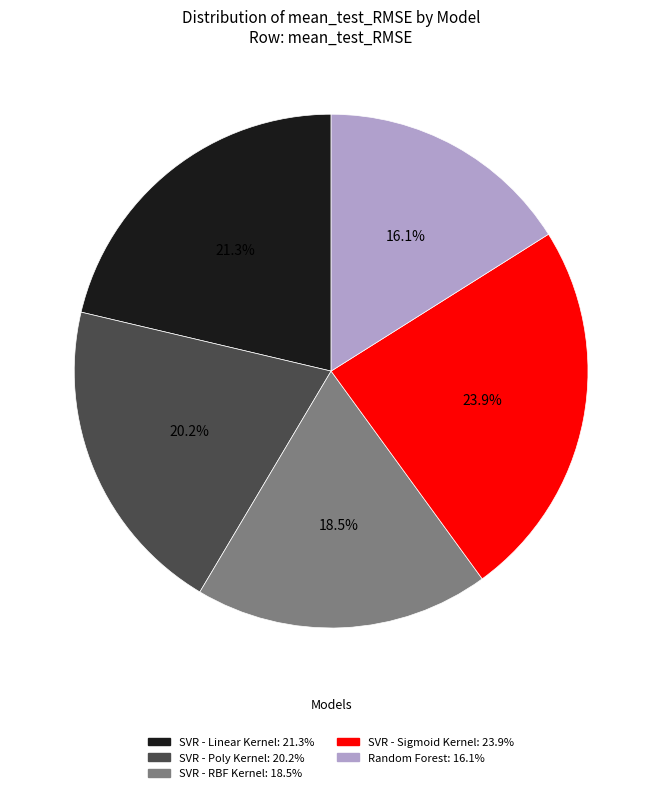

Count the number of slices in the pie.

5